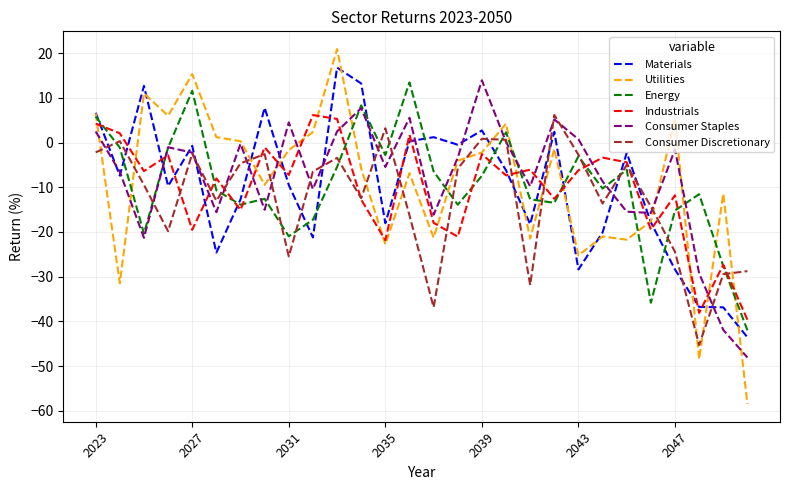

What is the smallest value displayed?

-58.5